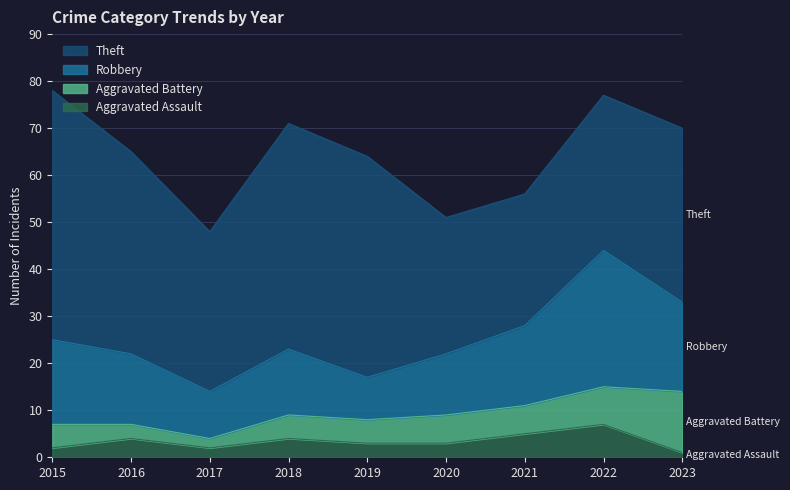

What is the value of the Aggravated Assault point at the 7th from the left?

5